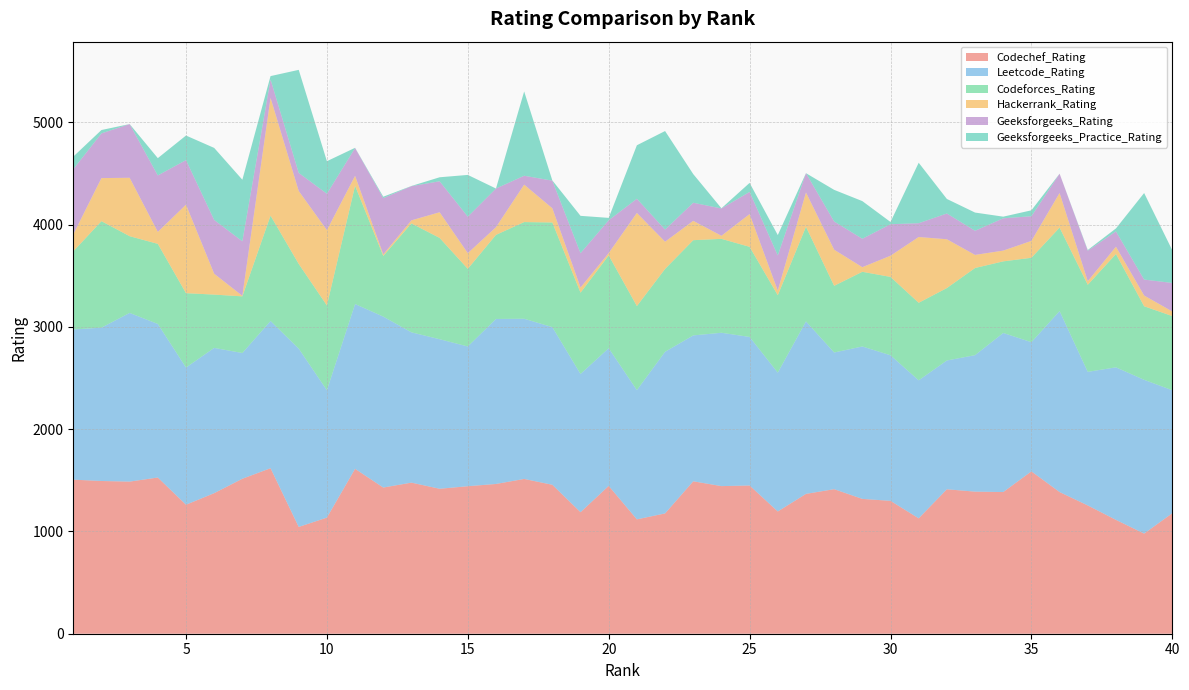

Reading left to right, what are all the values shown in this chart?

Codechef_Rating: 1506	1493	1487	1527	1261	1374	1515	1618	1044	1135	1612	1429	1477	1417	1442	1464	1513	1456	1188	1445	1118	1176	1490	1443	1449	1195	1367	1413	1318	1299	1128	1412	1389	1385	1587	1385	1254	1113	979	1178
Leetcode_Rating: 1468	1499	1649	1501	1341	1420	1229	1439	1743	1245	1611	1671	1469	1462	1366	1613	1566	1541	1351	1346	1263	1580	1426	1499	1452	1357	1686	1336	1490	1423	1349	1259	1334	1555	1263	1769	1306	1491	1503	1202
Codeforces_Rating: 764	1041	750	783	727	521	554	1030	828	829	1156	593	1065	990	759	822	945	1023	795	907	822	810	931	918	881	757	925	652	730	766	758	708	852	700	825	816	851	1108	719	725
Hackerrank_Rating: 165	421	571	117	865	204	5	1151	713	736	97	15	30	251	153	75	366	139	50	23	910	266	189	30	320	45	335	353	45	207	643	477	128	105	165	338	35	71	105	45
Geeksforgeeks_Rating: 638	437	525	552	436	526	533	180	177	356	272	550	334	303	357	378	87	270	336	321	139	119	177	267	217	344	189	276	278	308	135	252	236	316	241	189	298	150	156	279
Geeksforgeeks_Practice_Rating: 123	33	0	169	240	704	602	33	1007	318	2	14	2	39	408	0	824	2	365	23	523	963	280	2	88	199	0	309	368	22	591	142	178	16	58	0	7	29	846	319